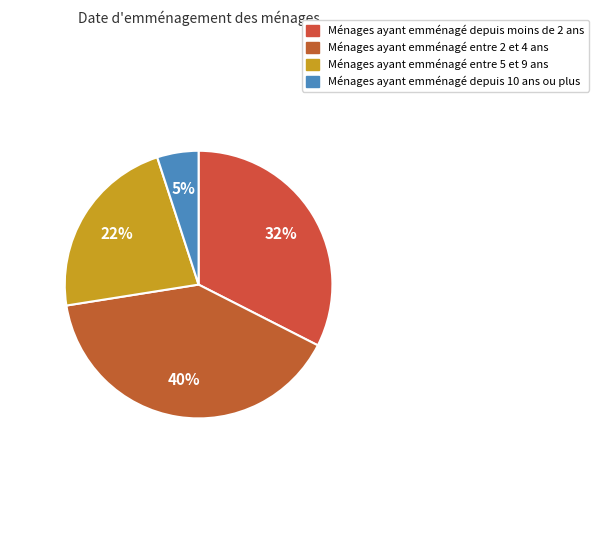

How many segments does this pie chart have?

4